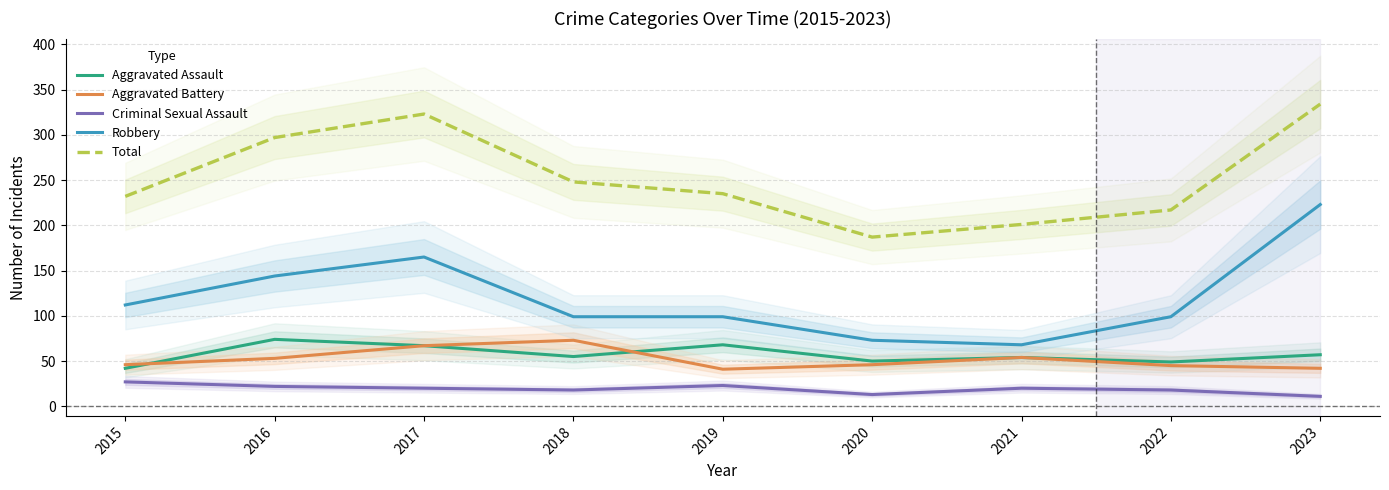

What is the total value across all series at 2021?

397